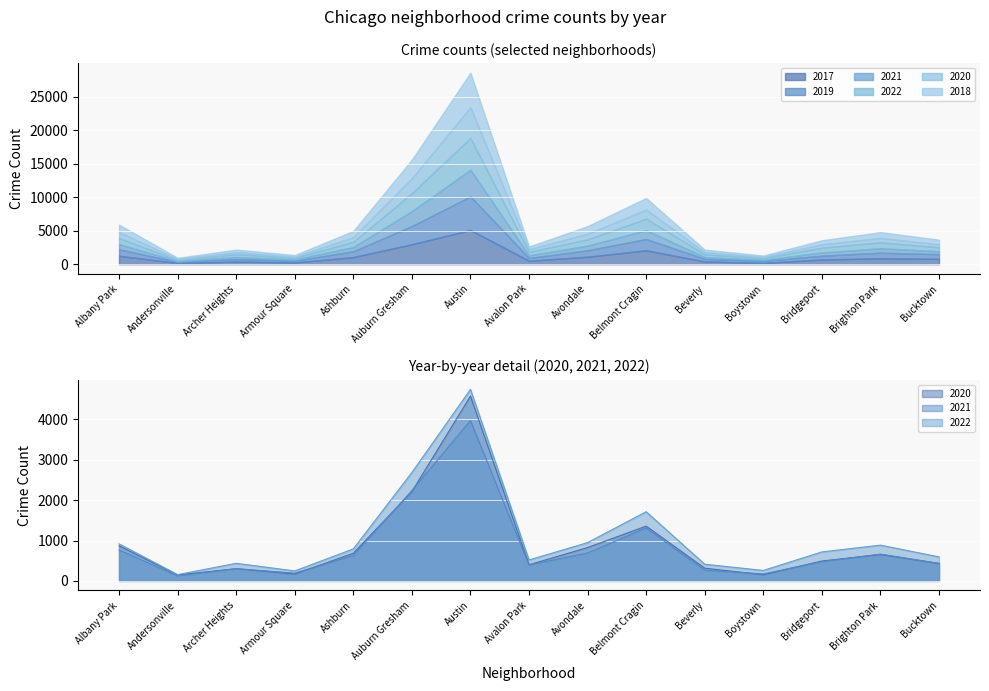

True or false: 2021 has a value of 1396 at Avondale.

False